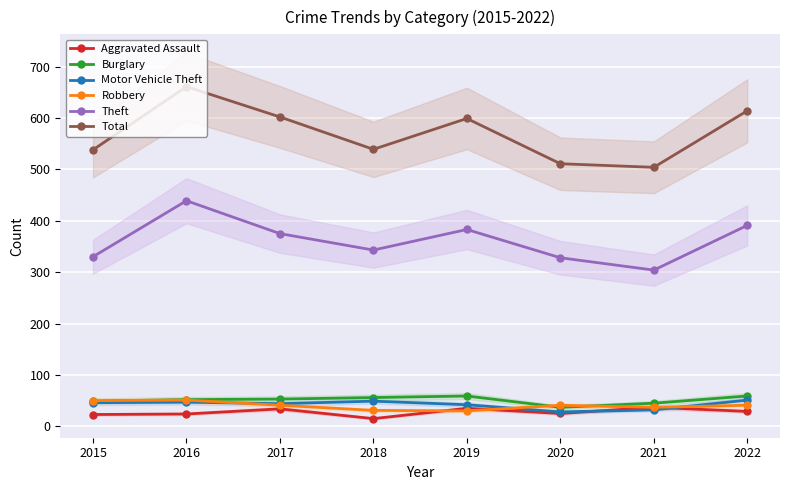

Which series ends up on top after the final intersection of Robbery and Burglary?

Burglary